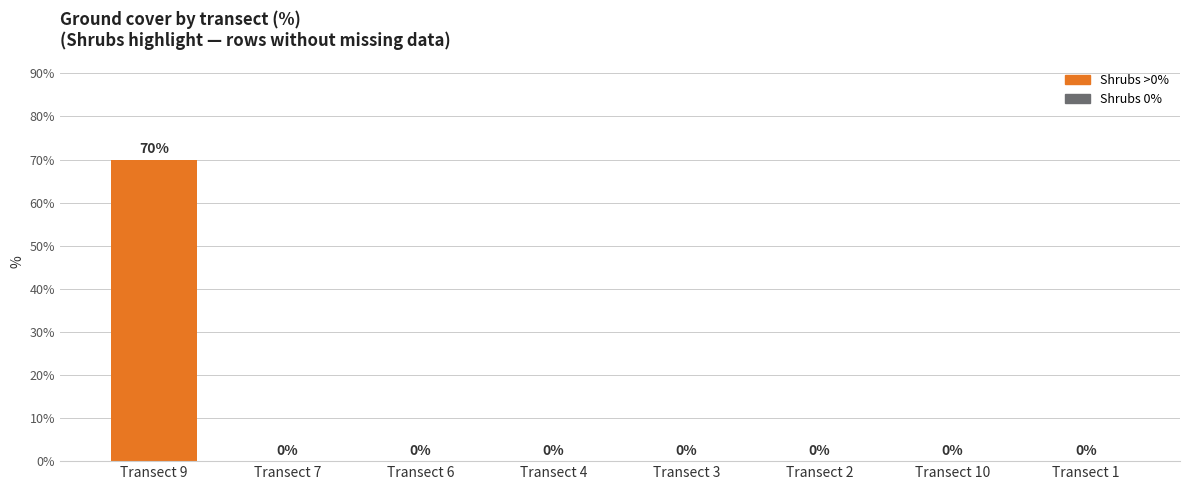

True or false: the data shows 41 at Transect 6.

False